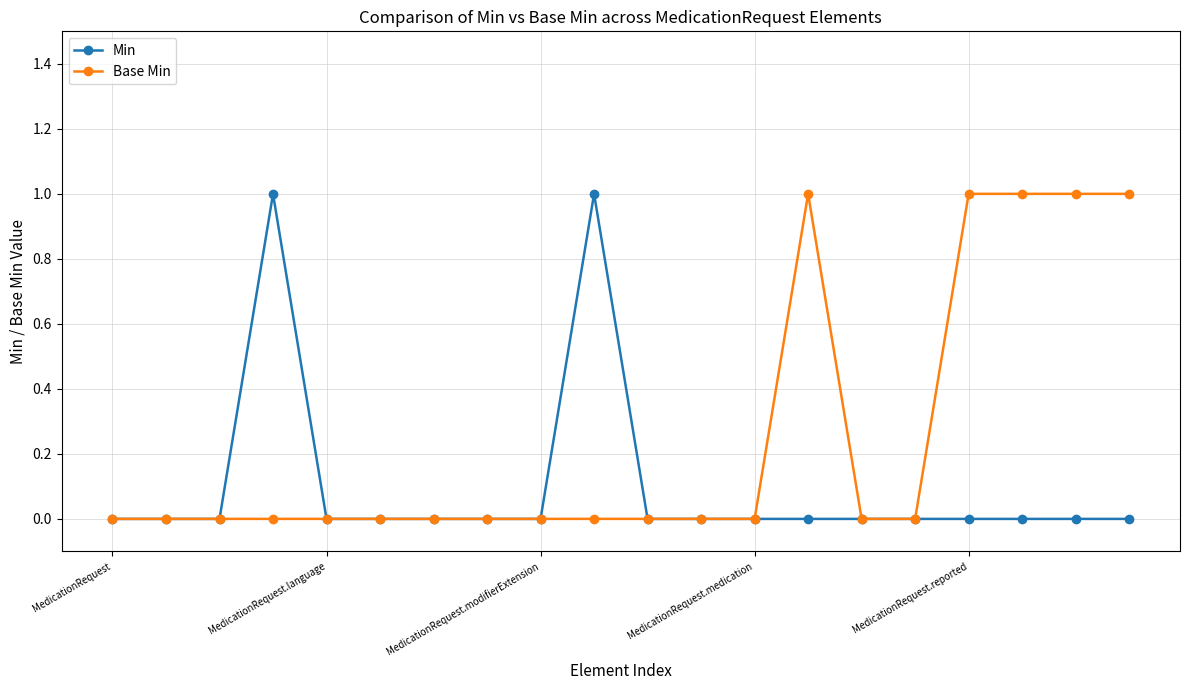

True or false: Min has more than 0 points higher than both neighbors.

True